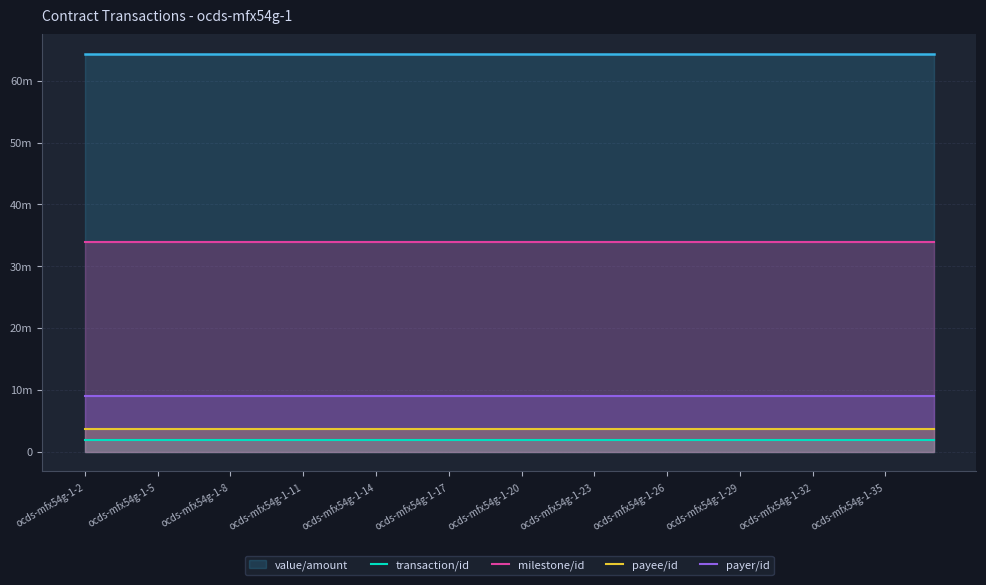

At which category does the chart reach its minimum across all series?

ocds-mfx54g-1-2